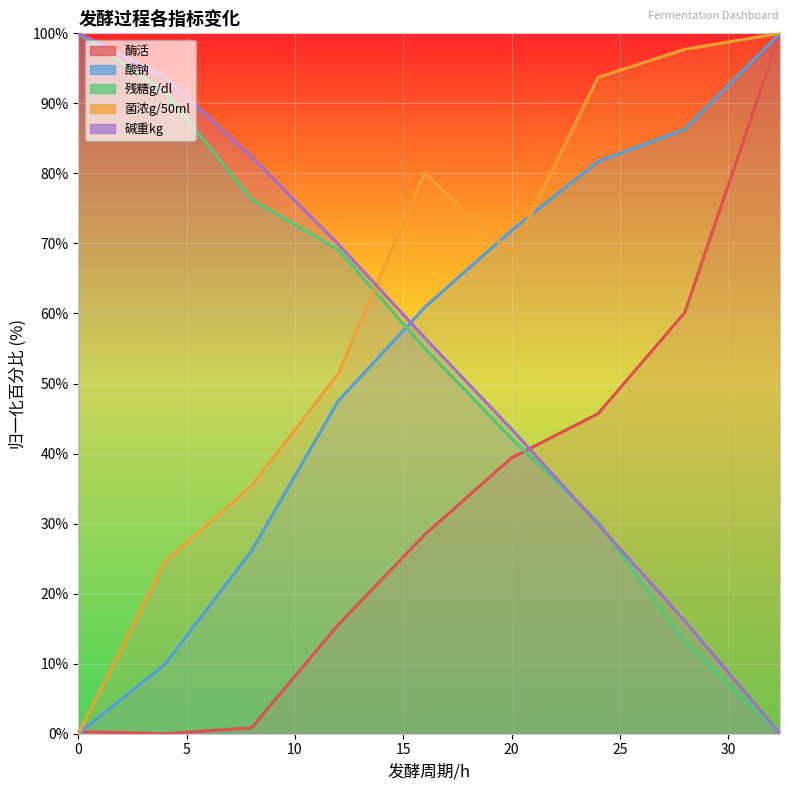

What is the difference between the 酸钠 values at 15 and 10?

21.4